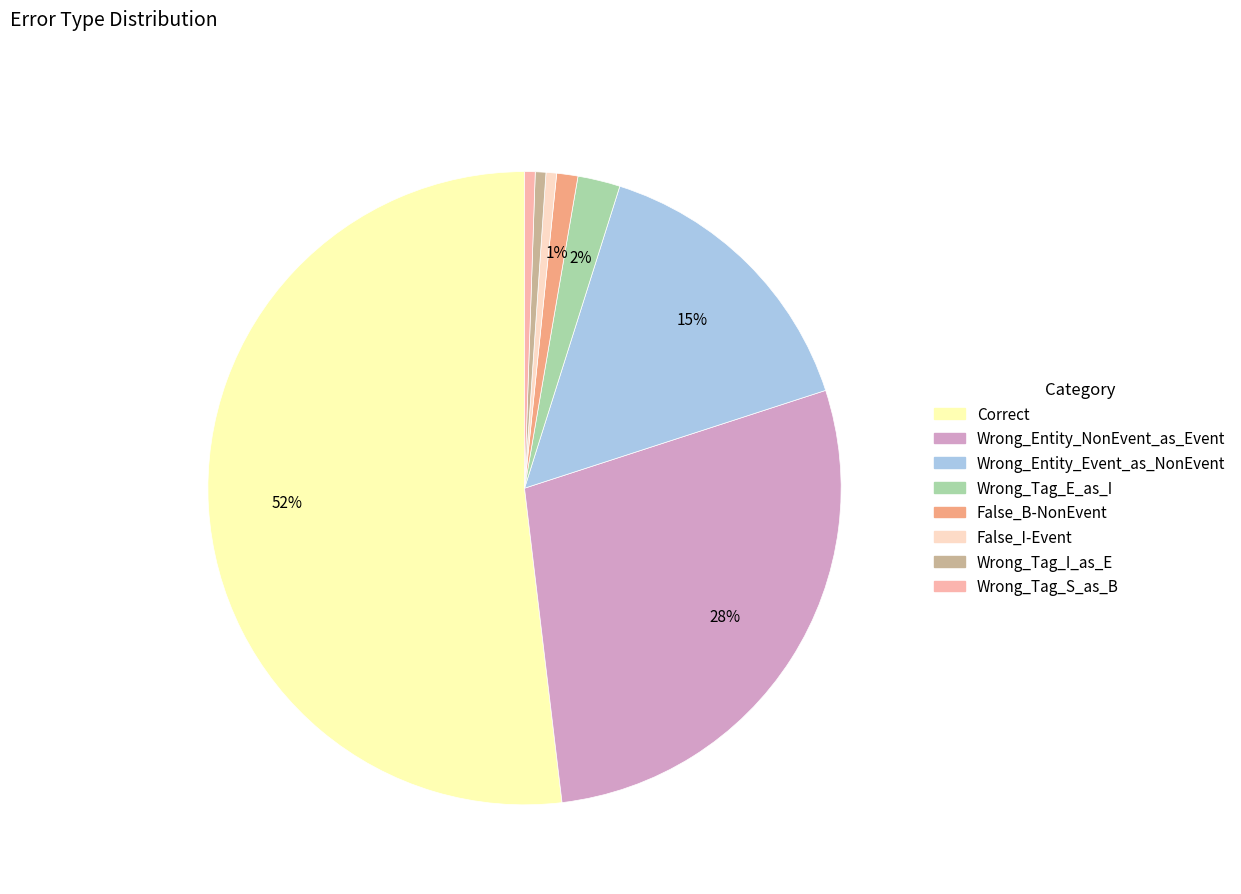

How many slices are in this pie chart?

8